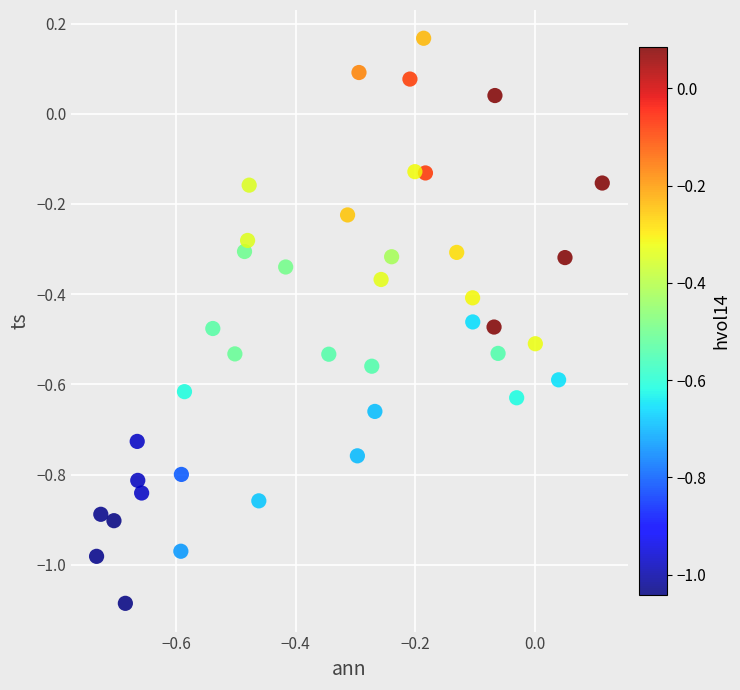

What is the range of Y values (max minus min)?

1.3